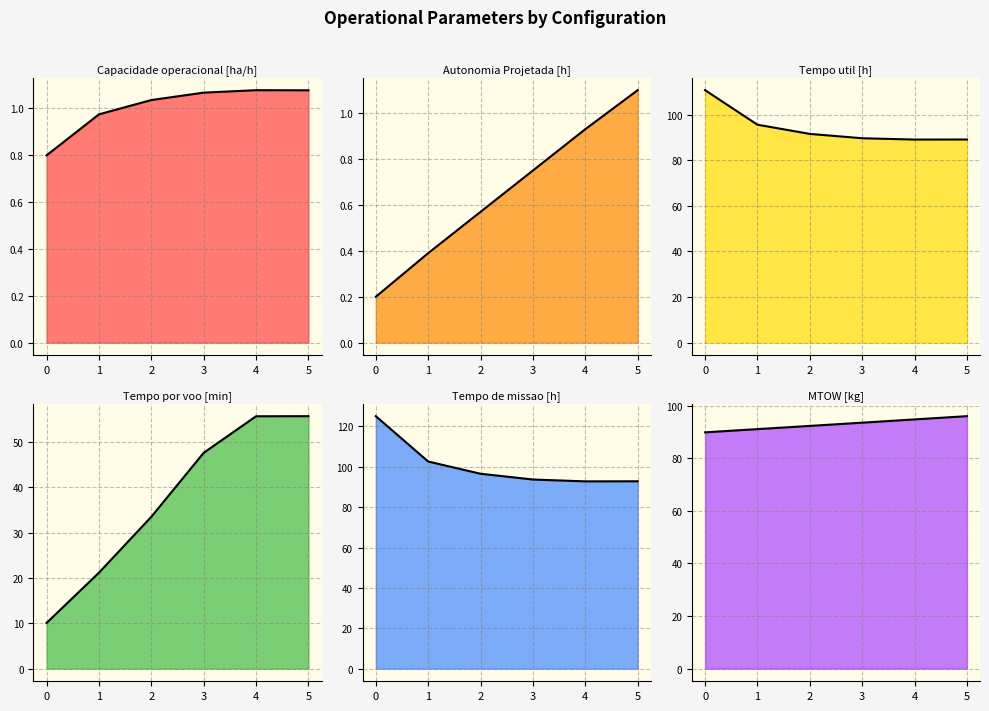

What are all the series names shown in the legend?

Capacidade operacional [ha/h], Autonomia Projetada [h], Tempo util [h], Tempo por voo [min], Tempo de missao [h], MTOW [kg]